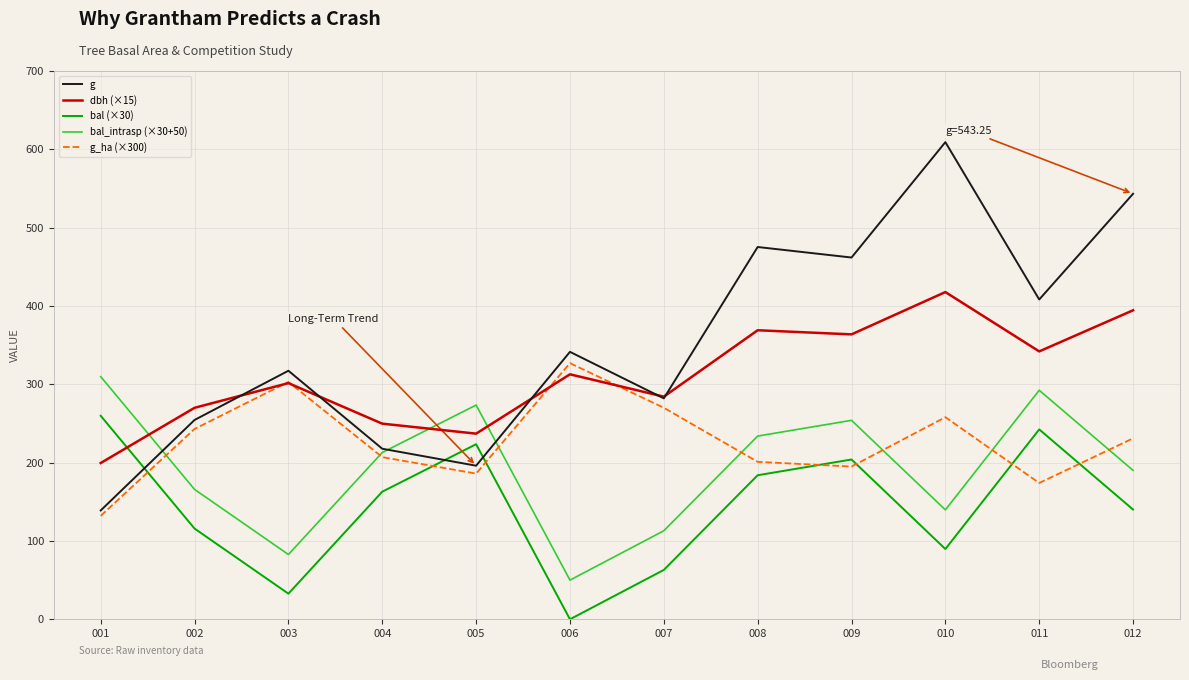

Which series has the widest spread of values?

g